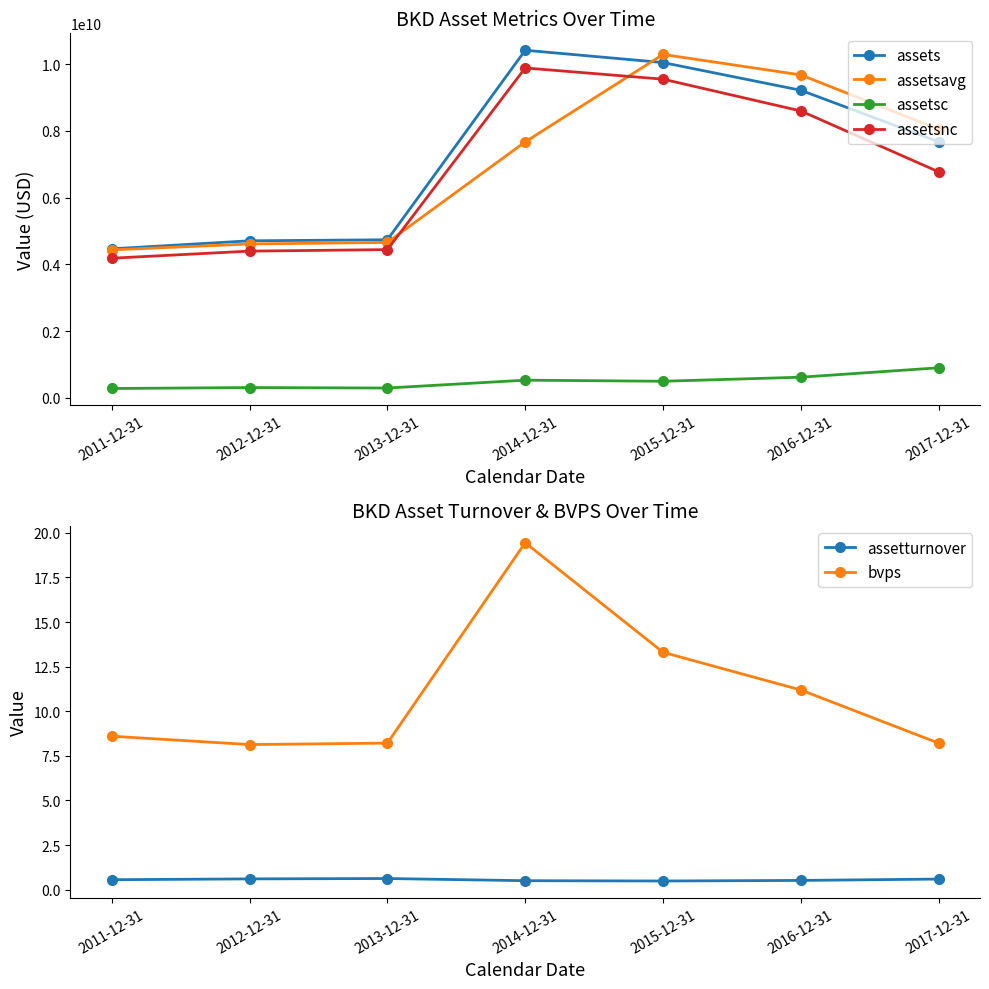

What is the smallest value displayed?

0.5